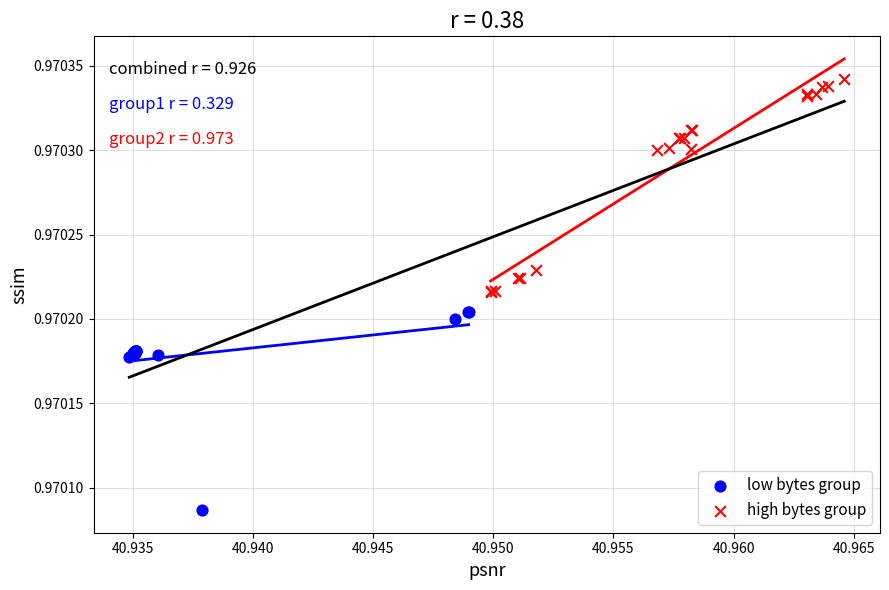

Which series reaches the maximum Y coordinate?

high bytes group